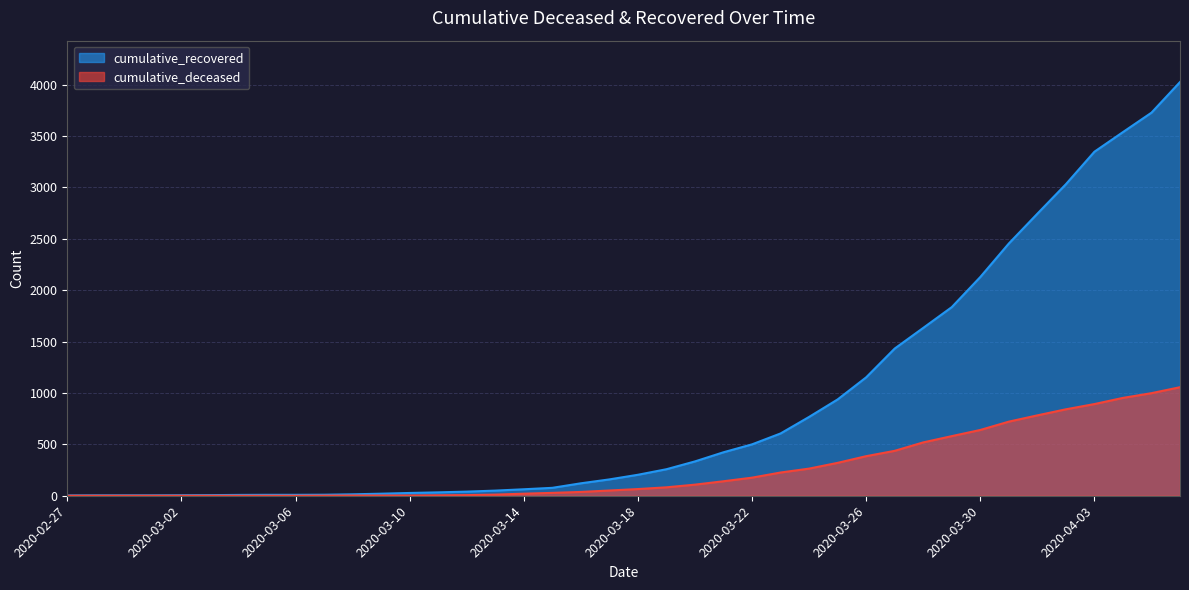

Which has a higher value, 2020-03-28 or 2020-03-07?

2020-03-28